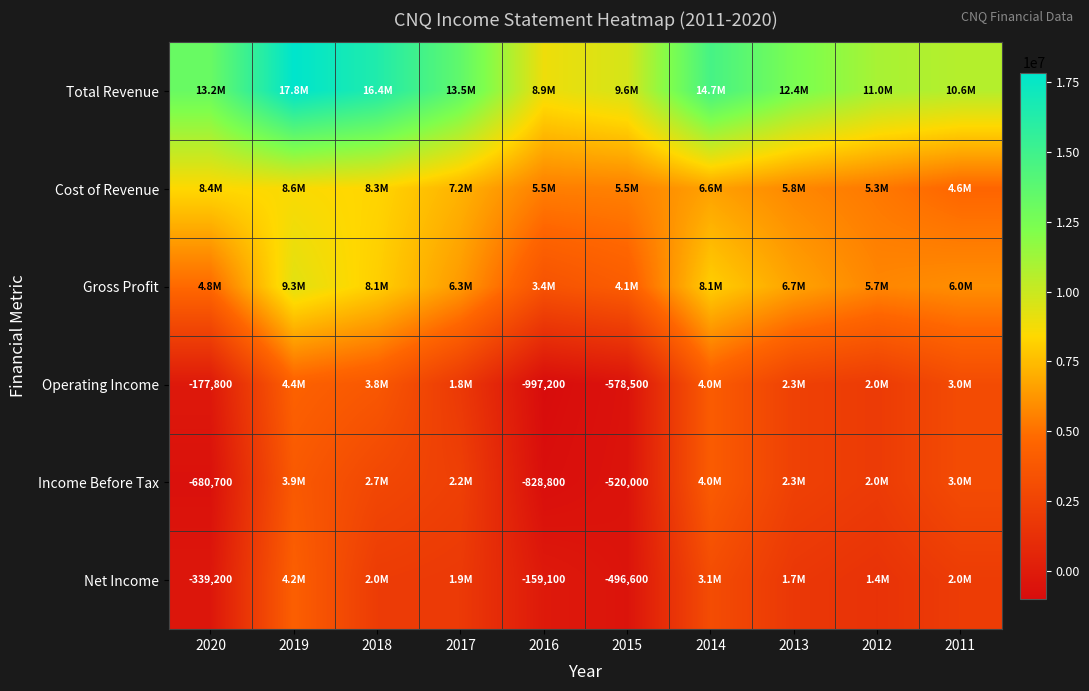

The Income Before Tax series shows -520000 at 2015. True or false?

True